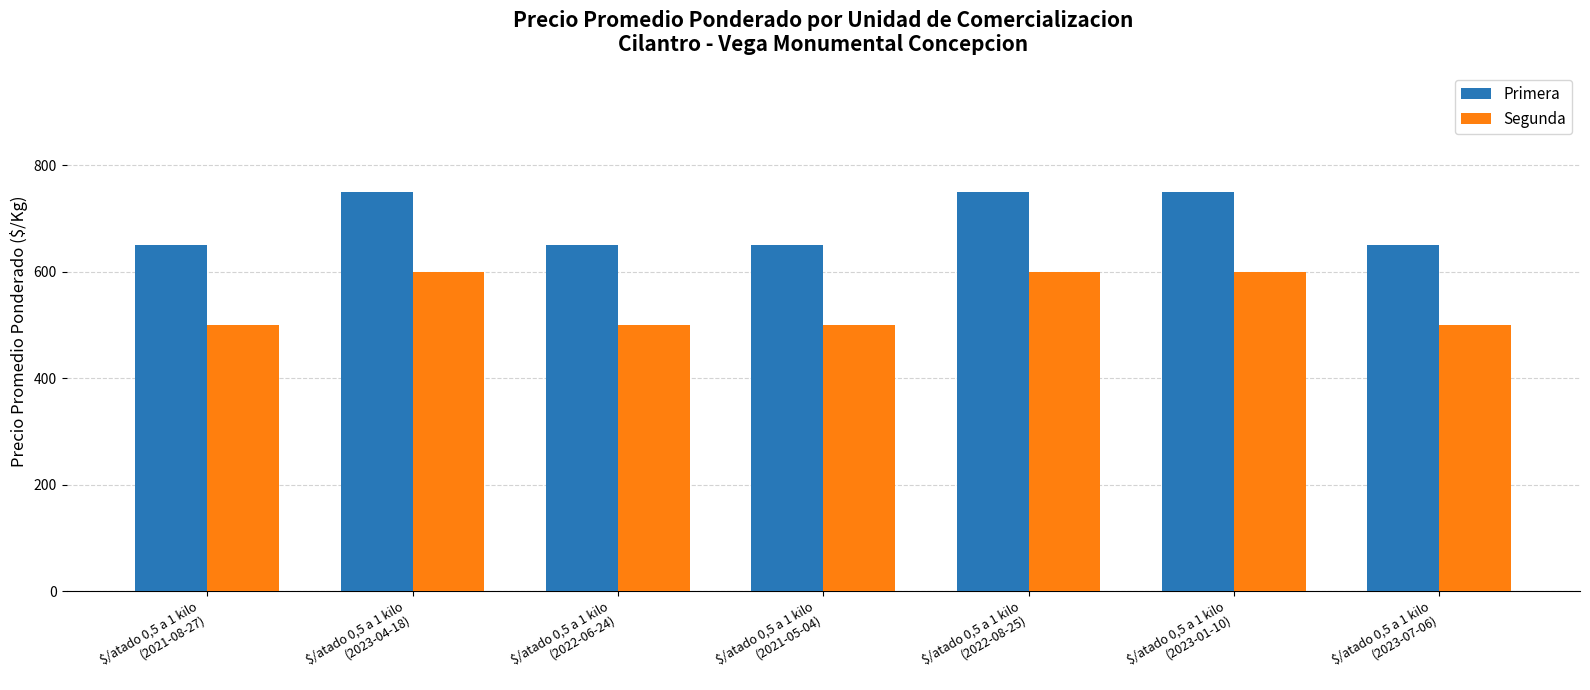

Rank the series by their maximum value, from highest to lowest.

Primera, Segunda